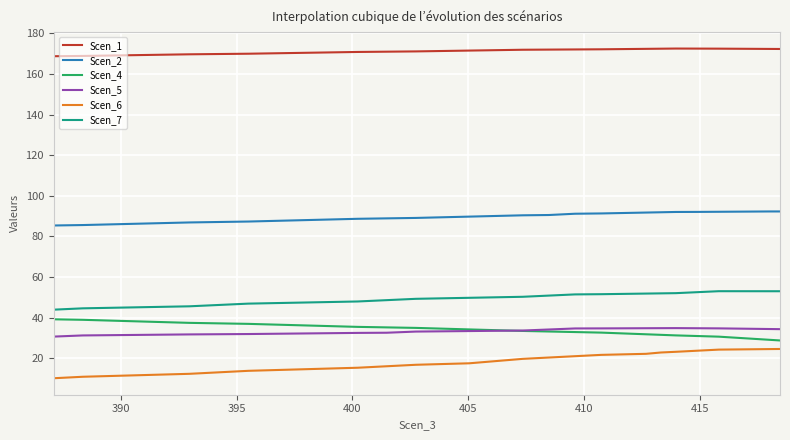

Which series has the largest total across all categories?

Scen_1